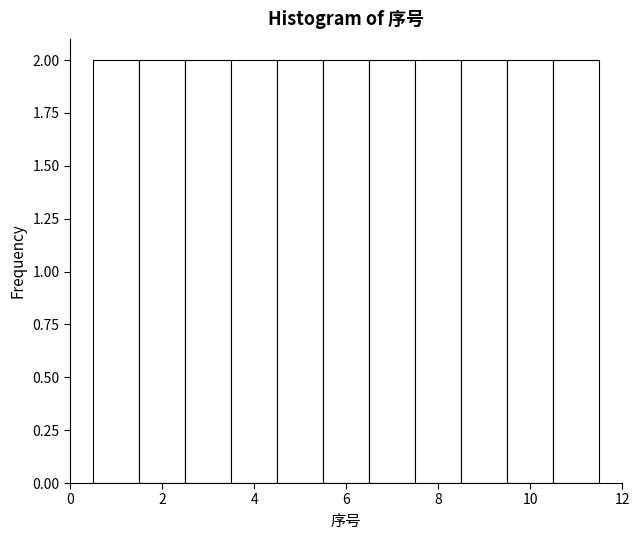

Reading left to right, list every bar in this chart as the range it spans on the x-axis followed by its height. Neither the bar edges nor the heights are printed on the chart, so give them approximately, as read against the axes.

0.5 to 1.5: 2
1.5 to 2.5: 2
2.5 to 3.5: 2
3.5 to 4.5: 2
4.5 to 5.5: 2
5.5 to 6.5: 2
6.5 to 7.5: 2
7.5 to 8.5: 2
8.5 to 9.5: 2
9.5 to 10.5: 2
10.5 to 11.5: 2